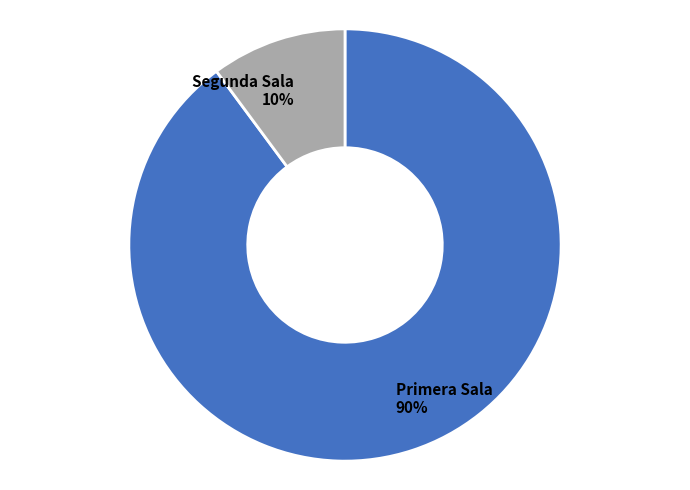

Which slice is the smallest?

Segunda Sala